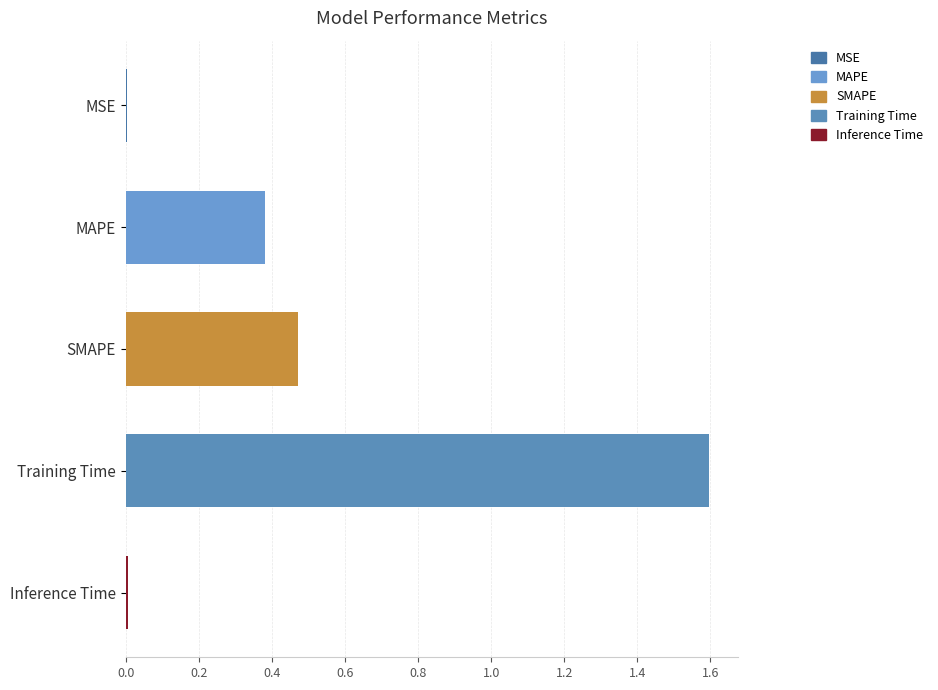

The chart shows a value of 0.0 at Inference Time. True or false?

False